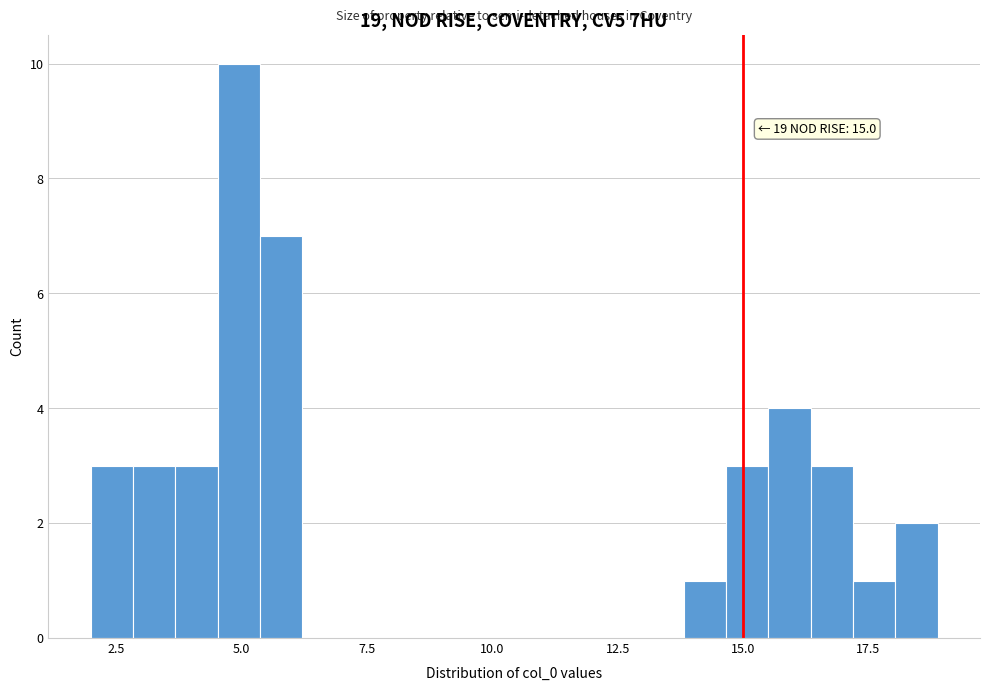

Around what value on the x-axis is the tallest bar? Give the approximate position of its centre, as read against the axis.

5.0